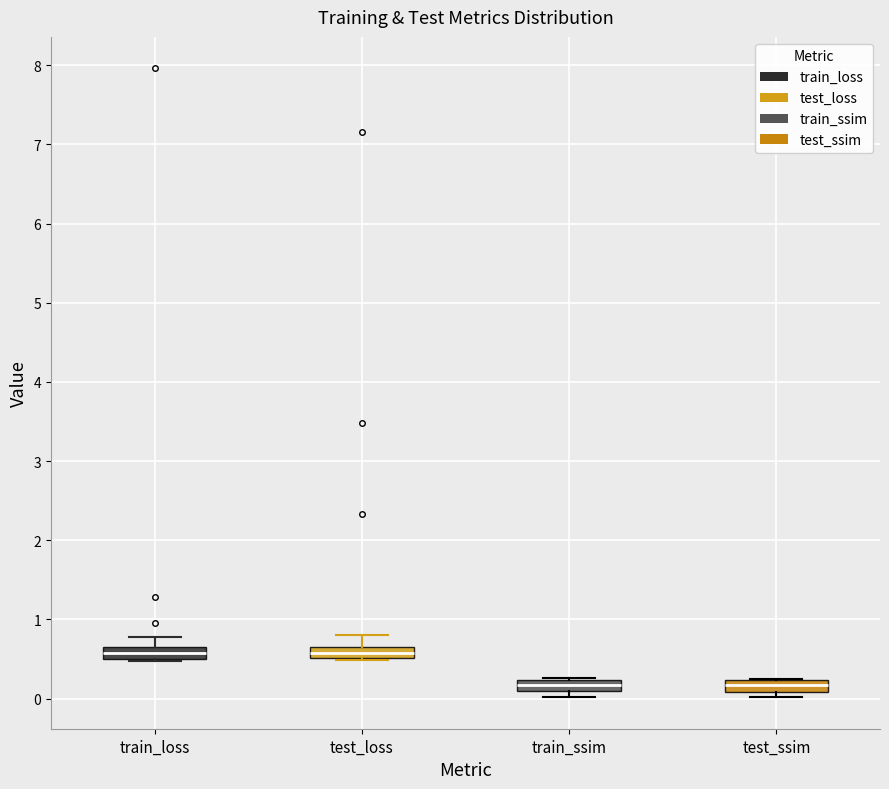

Where is the lower edge of the box for test_ssim on the y-axis? The values are not printed on the chart, so give them approximately, as read against the axis.

0.1